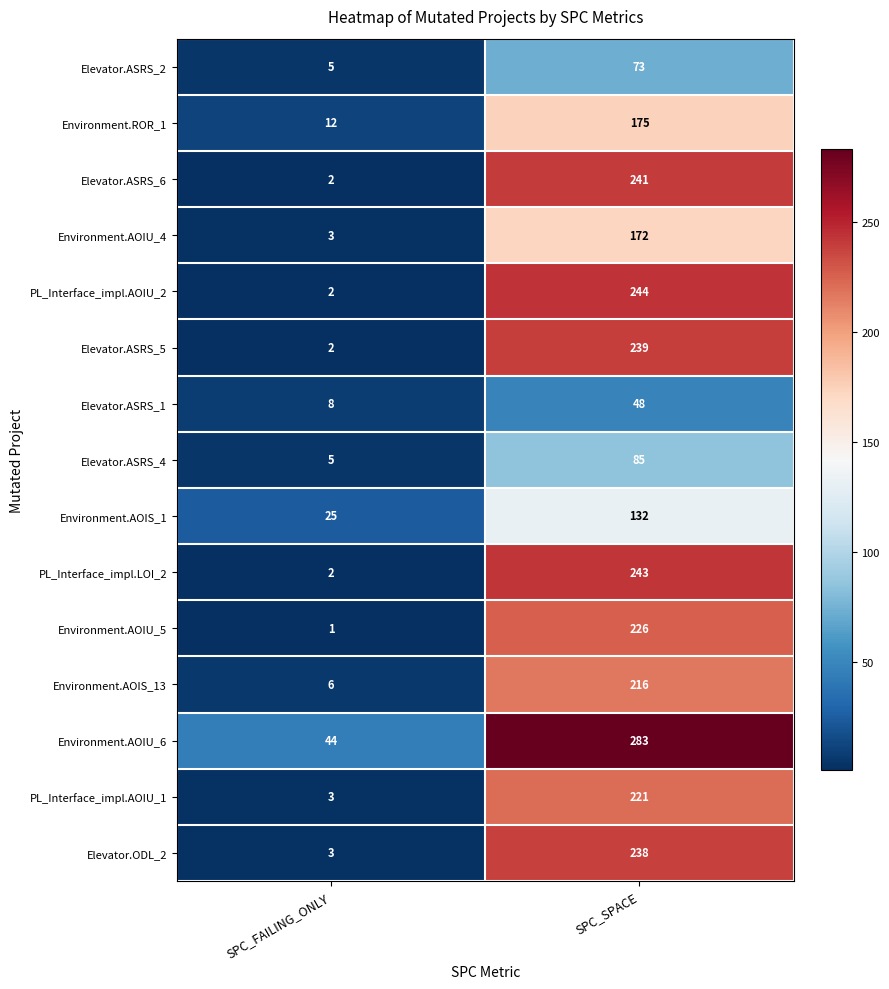

Rank the series at SPC_SPACE from highest to lowest value.

Environment.AOIU_6, PL_Interface_impl.AOIU_2, PL_Interface_impl.LOI_2, Elevator.ASRS_6, Elevator.ASRS_5, Elevator.ODL_2, Environment.AOIU_5, PL_Interface_impl.AOIU_1, Environment.AOIS_13, Environment.ROR_1, Environment.AOIU_4, Environment.AOIS_1, Elevator.ASRS_4, Elevator.ASRS_2, Elevator.ASRS_1